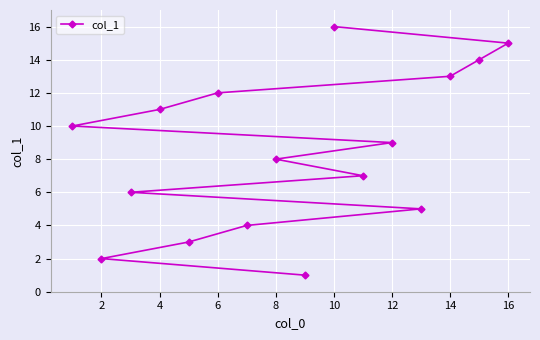

True or false: the data has more than 2 interior local peaks.

False